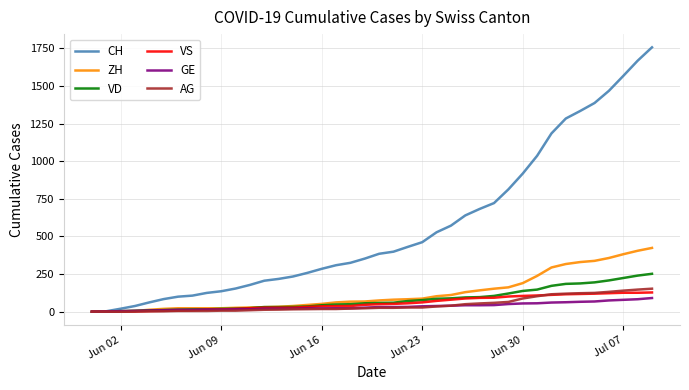

Which series has the largest total across all categories?

CH